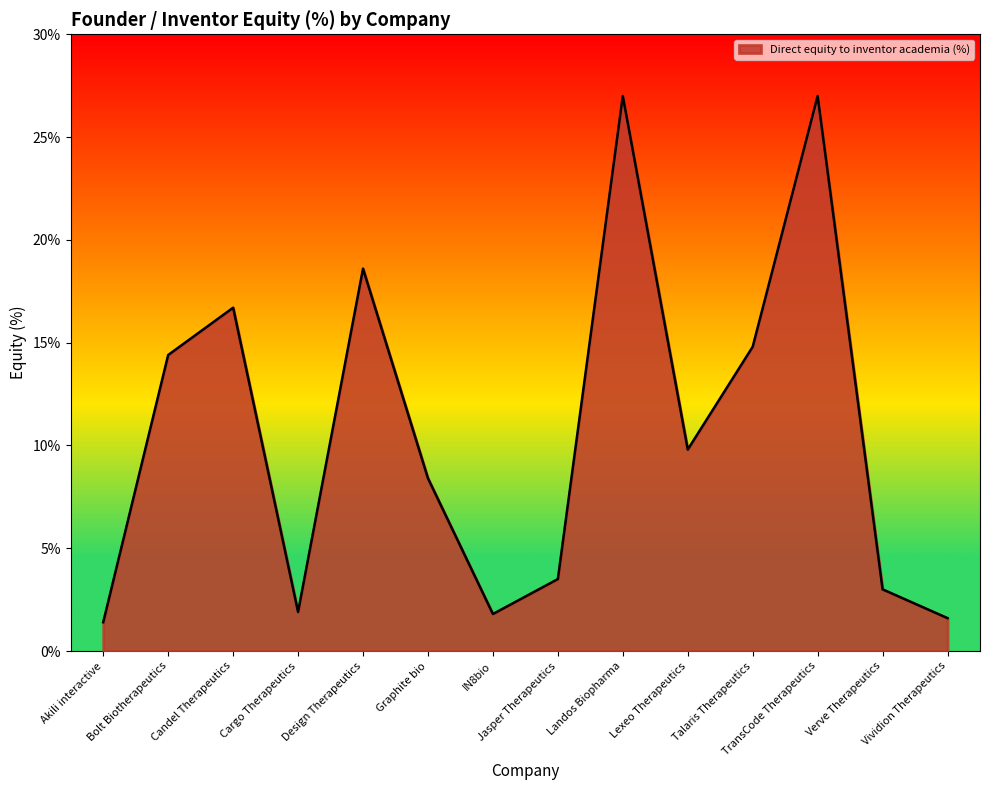

What is the minimum value shown in the chart?

1.4